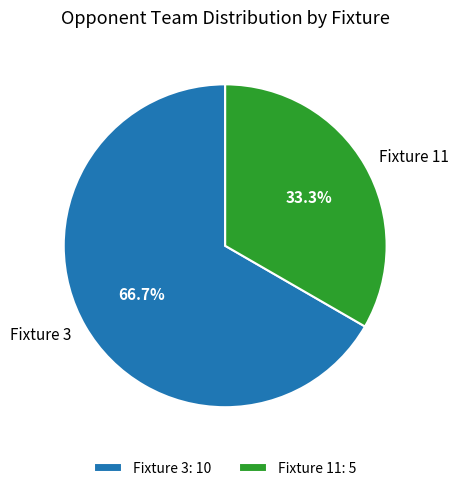

Rank the categories by value from lowest to highest.

Fixture 11, Fixture 3